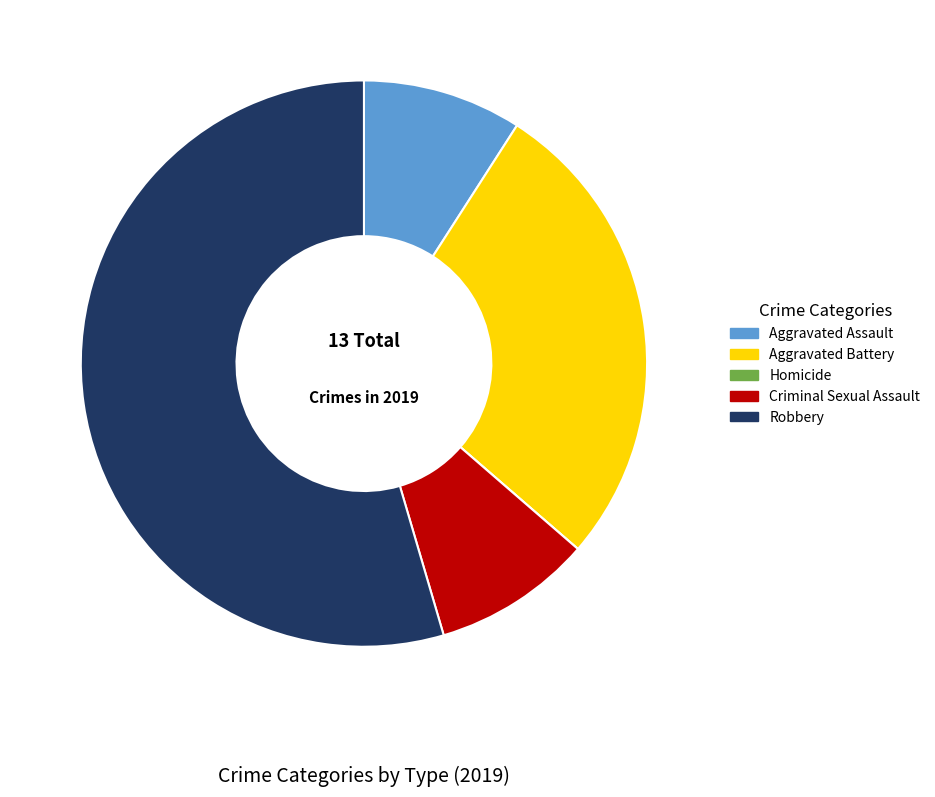

The Robbery slice represents 55% of the pie. True or false?

True